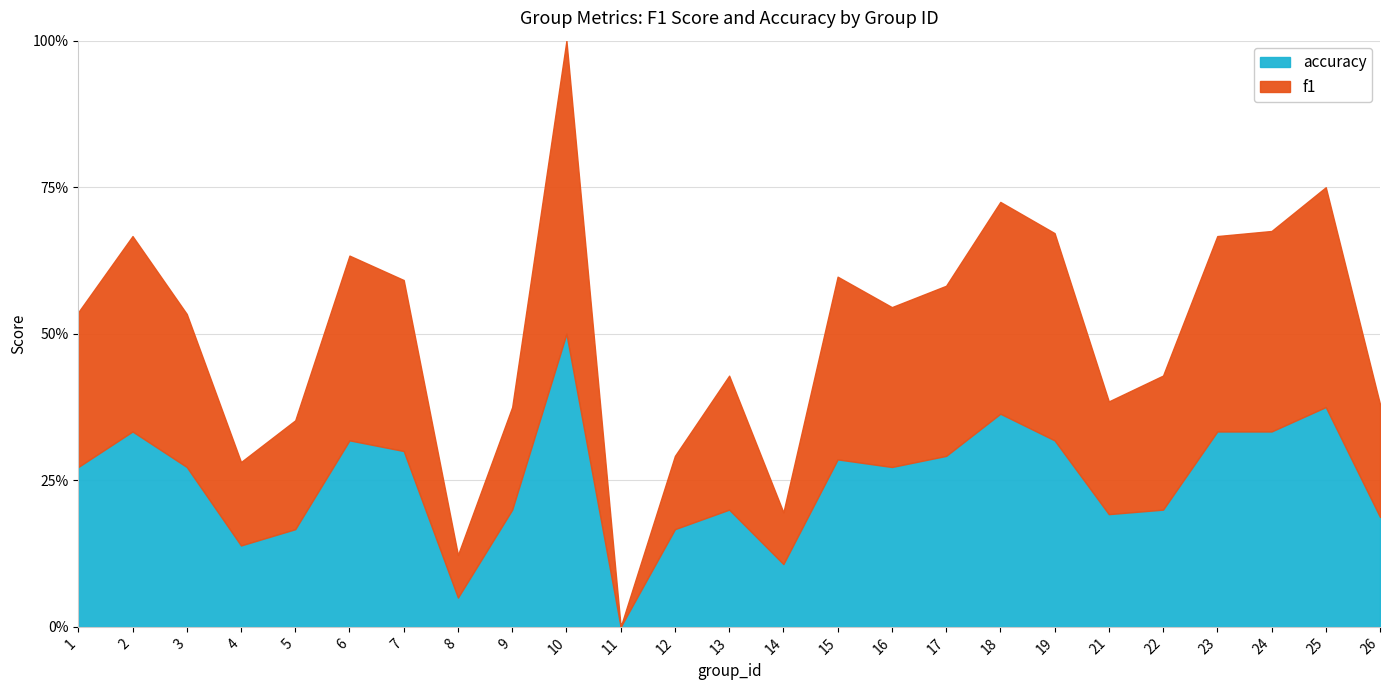

How many interior local peaks does the f1 series have?

7